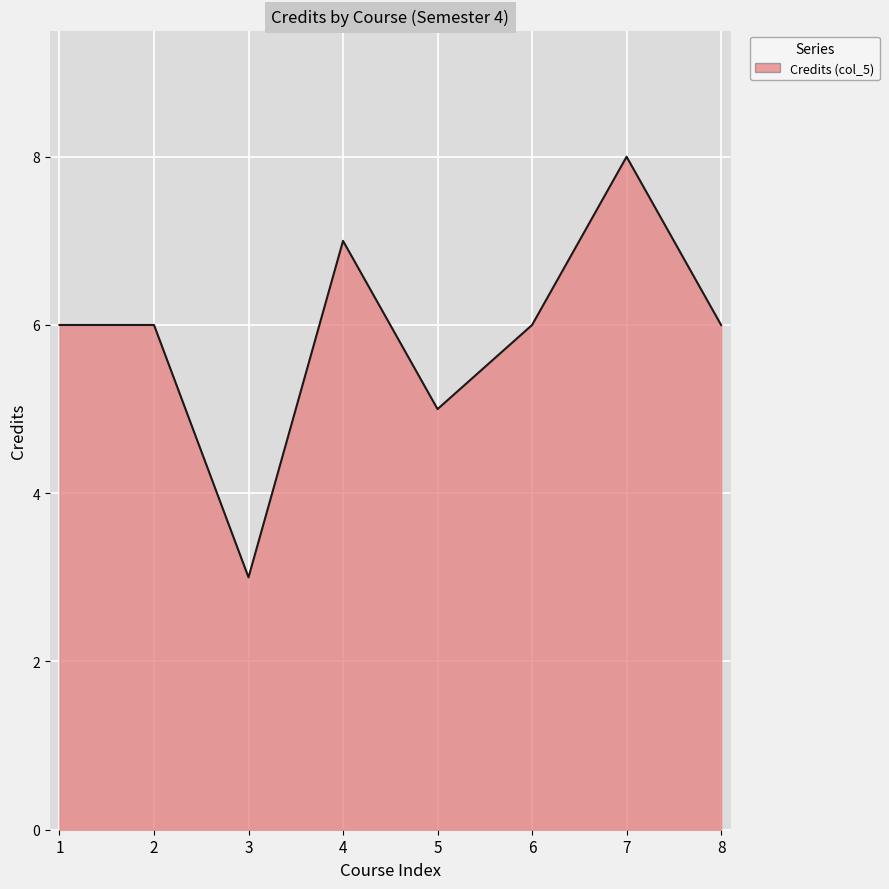

What is the difference between the values at 5 and 3?

2